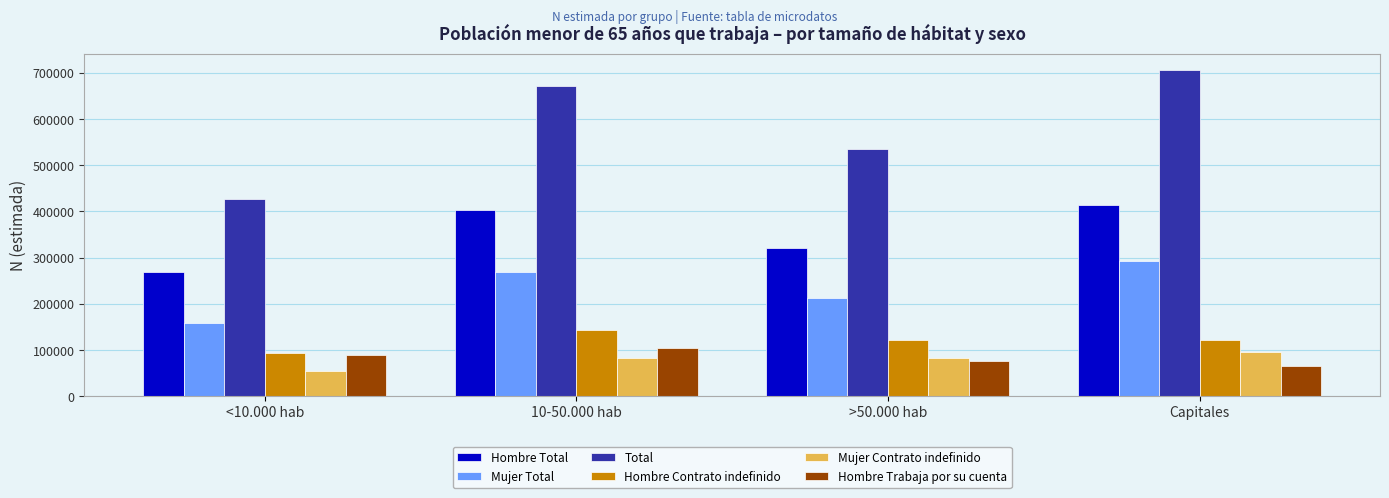

At which label does Hombre Total reach its minimum?

<10.000 hab